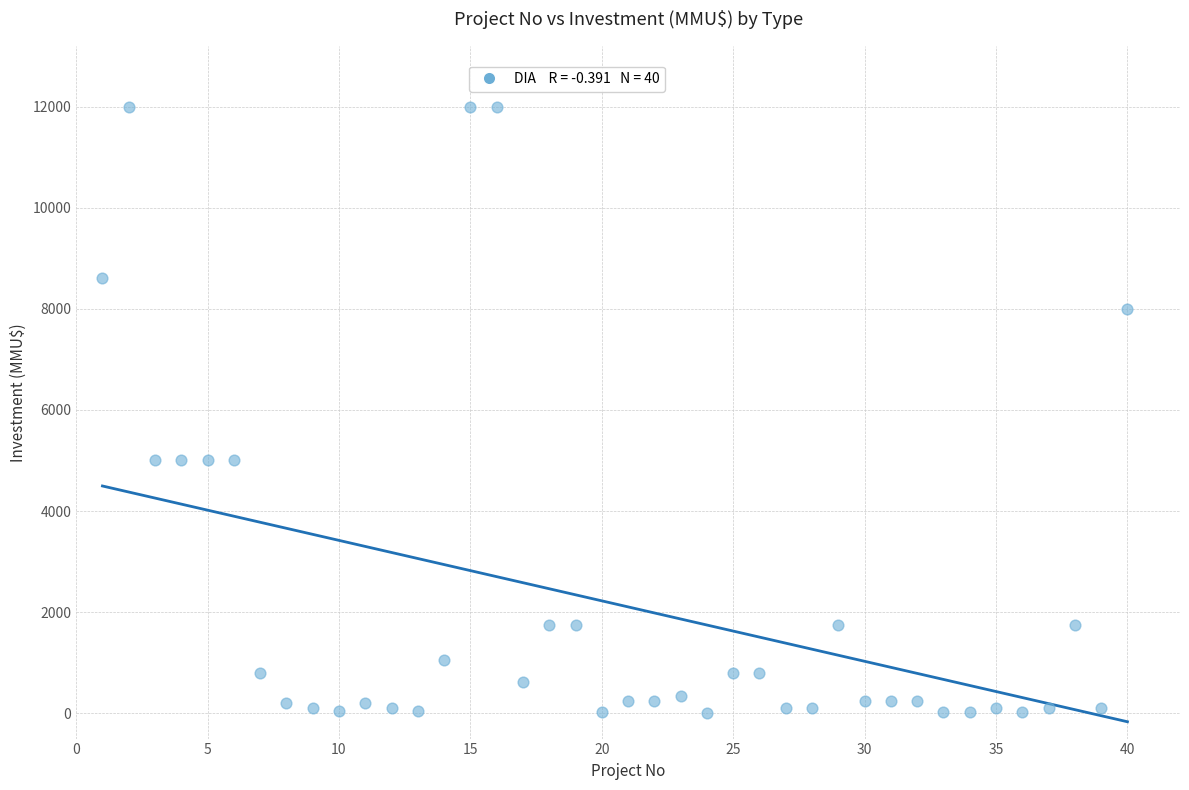

What is the range of X values (max minus min)?

39